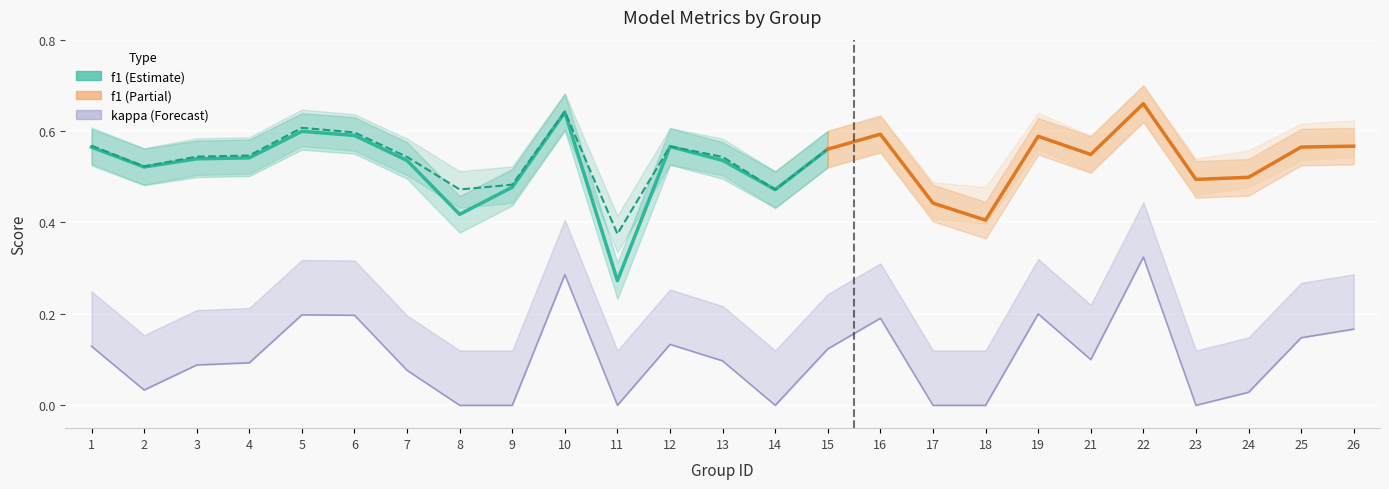

True or false: kappa and accuracy intersect in this chart.

False